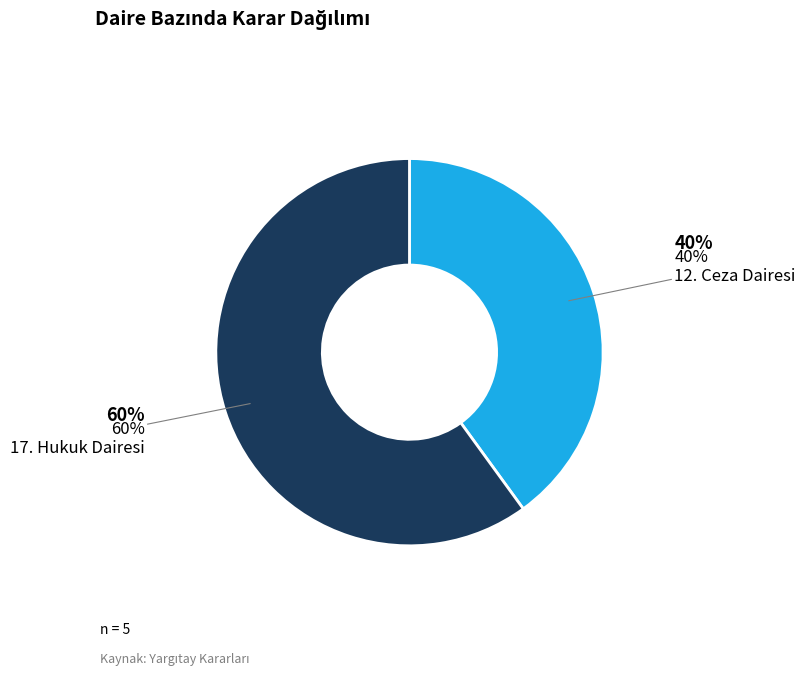

Which category accounts for the majority?

17. Hukuk Dairesi